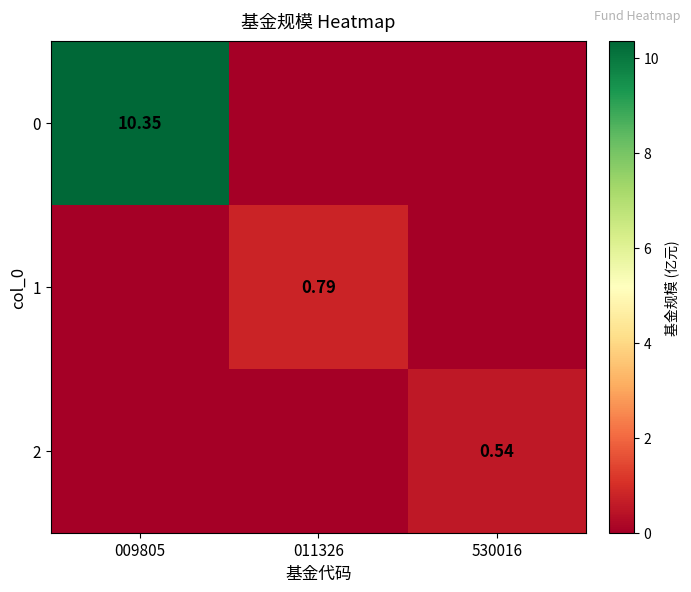

The value of 0 at 009805 is 10.3. True or false?

True